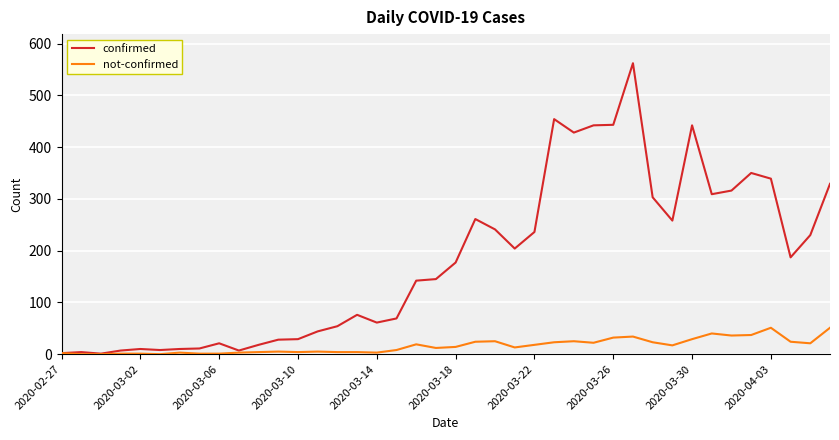

What is the maximum value shown in the chart?

562